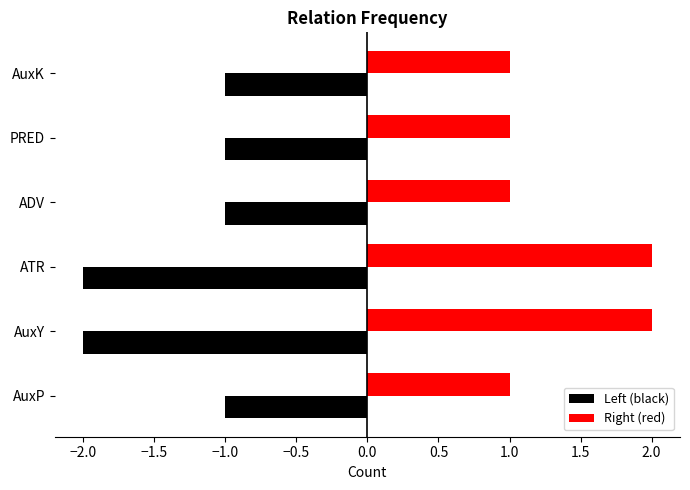

What is the minimum value for Right (red)?

1